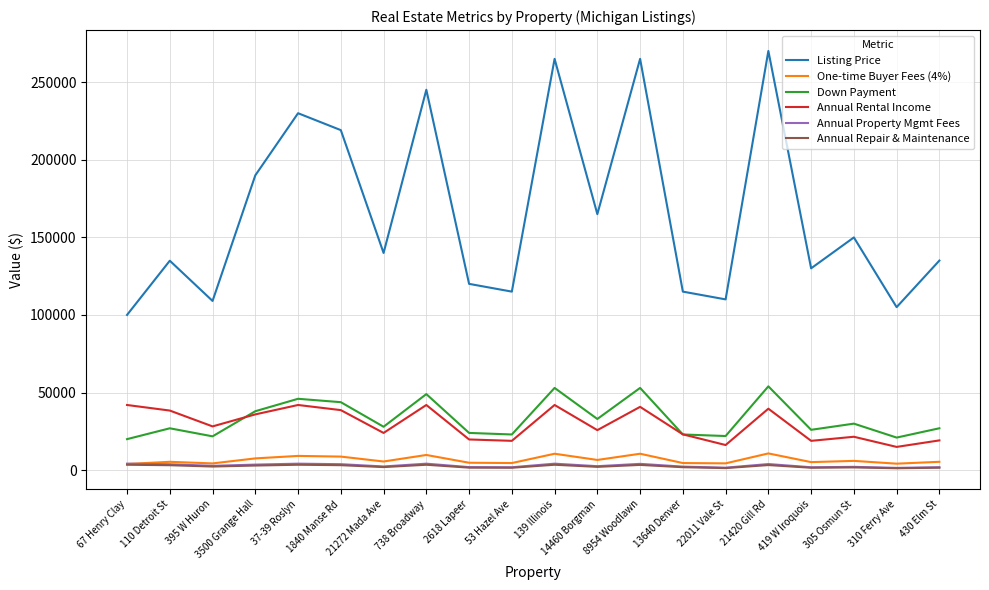

True or false: Down Payment and Listing Price cross at least once.

False